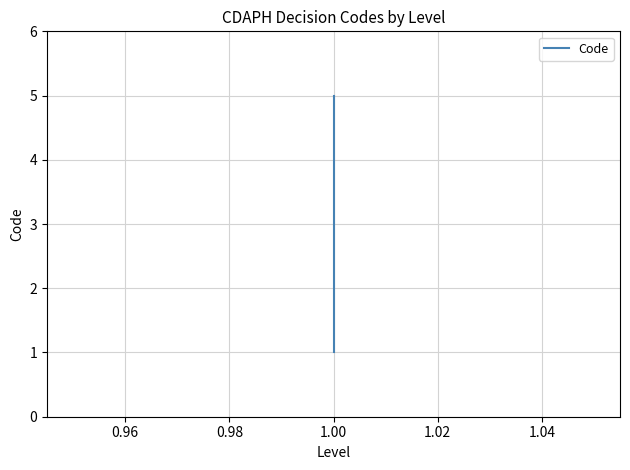

True or false: the data shows 4 at 1.00.

True